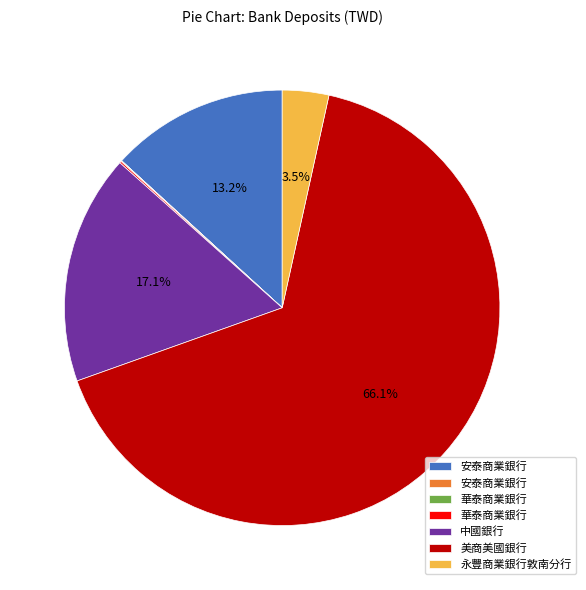

Is there a majority slice in this chart?

Yes